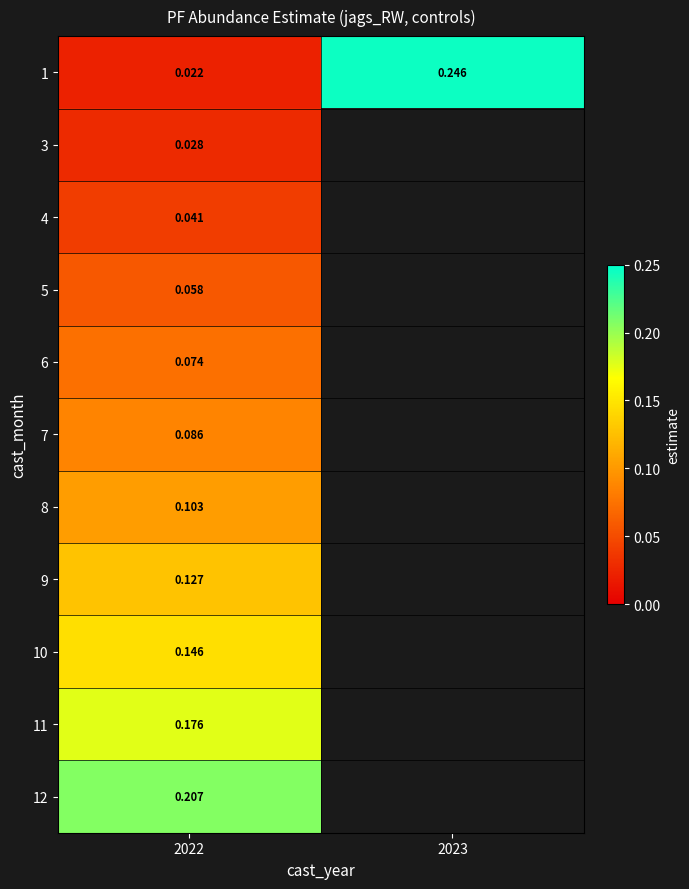

Is the value of 6 at 2022 greater than the value of 3 at 2022?

Yes